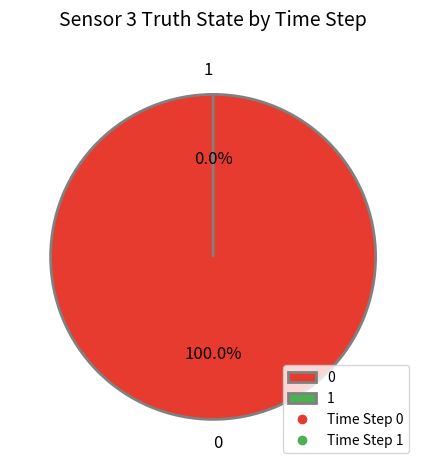

Combined, do 0 and 1 account for over 50%?

Yes